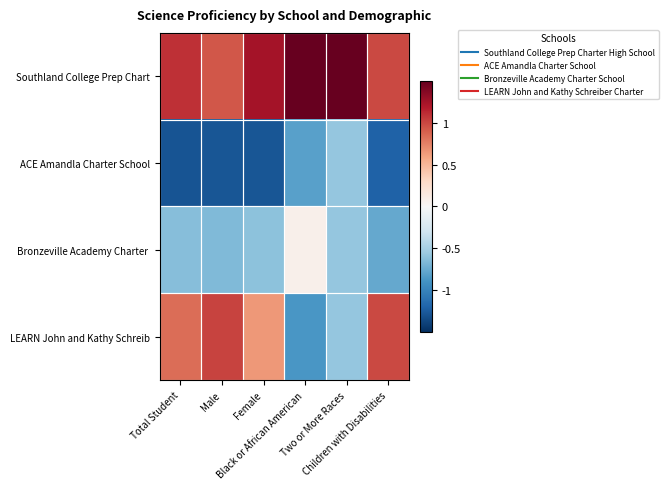

At which category does the chart reach its peak across all series?

Two or More Races